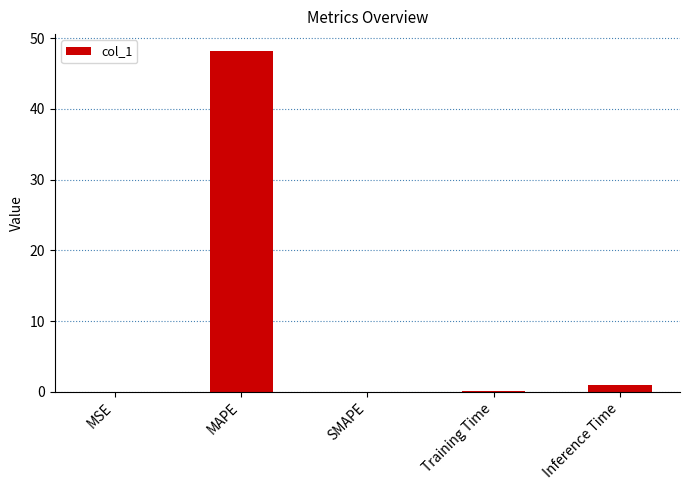

Is it true that the value at MAPE is 27.9?

False